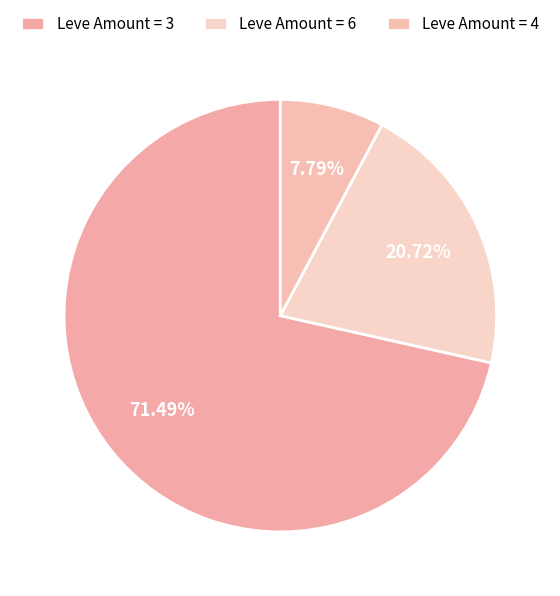

How many segments does this pie chart have?

3